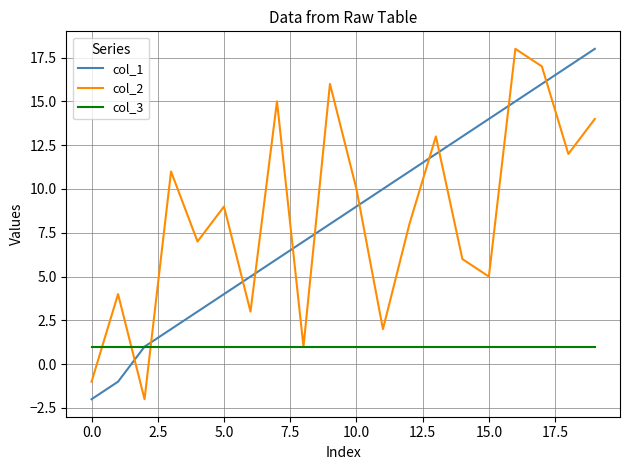

At how many categories does at least one series exceed 12?

9